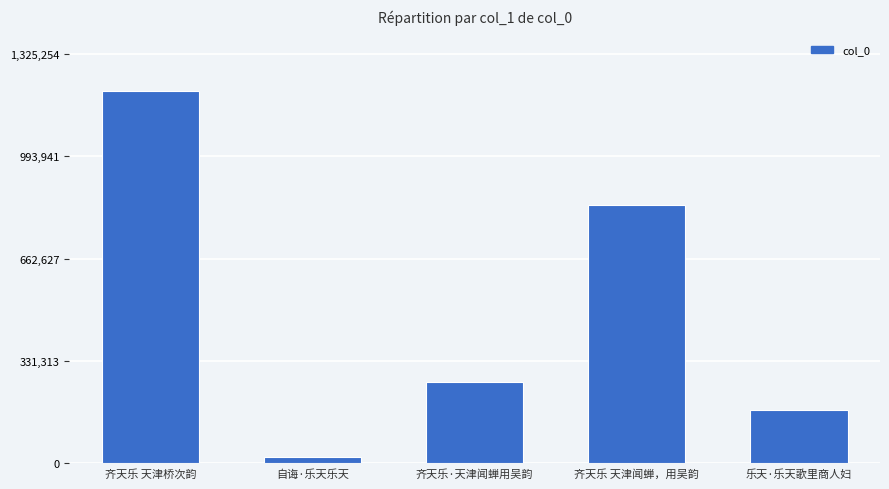

What is the difference between the maximum and minimum values?

1185062